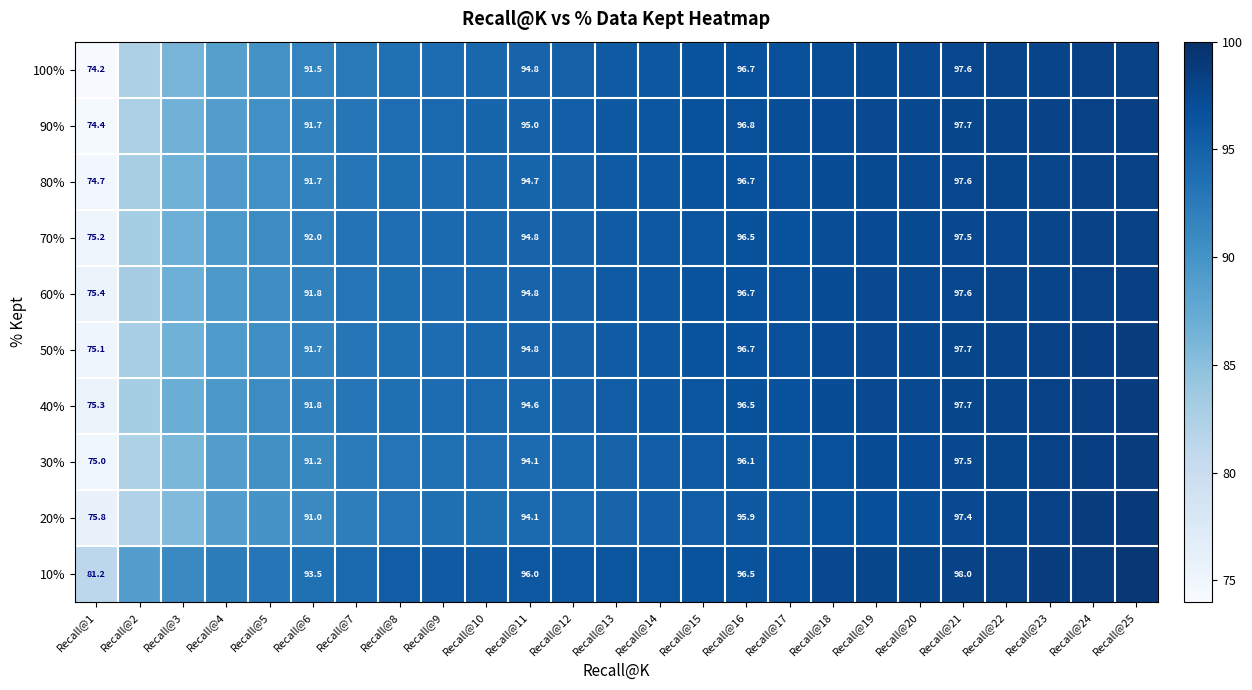

Rank the series at Recall@14 from lowest to highest value.

20%, 30%, 40%, 70%, 50%, 80%, 100%, 60%, 90%, 10%